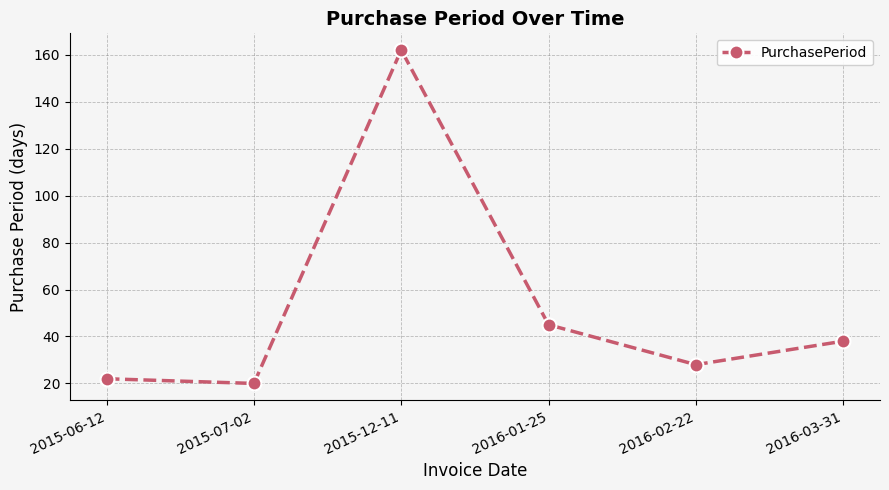

Rank the categories by value from lowest to highest.

2015-07-02, 2015-06-12, 2016-02-22, 2016-03-31, 2016-01-25, 2015-12-11